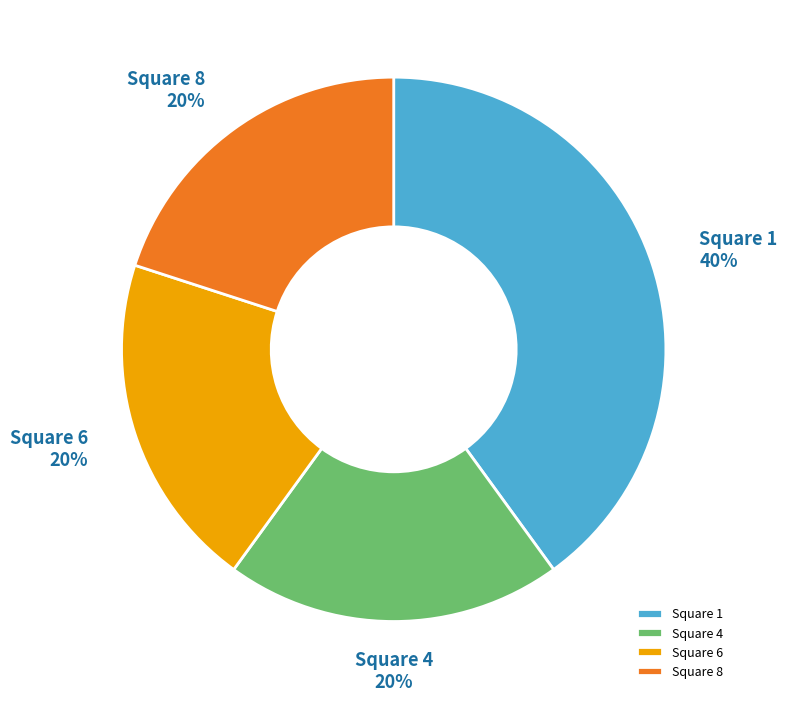

True or false: Square 1 accounts for 27% of the total.

False